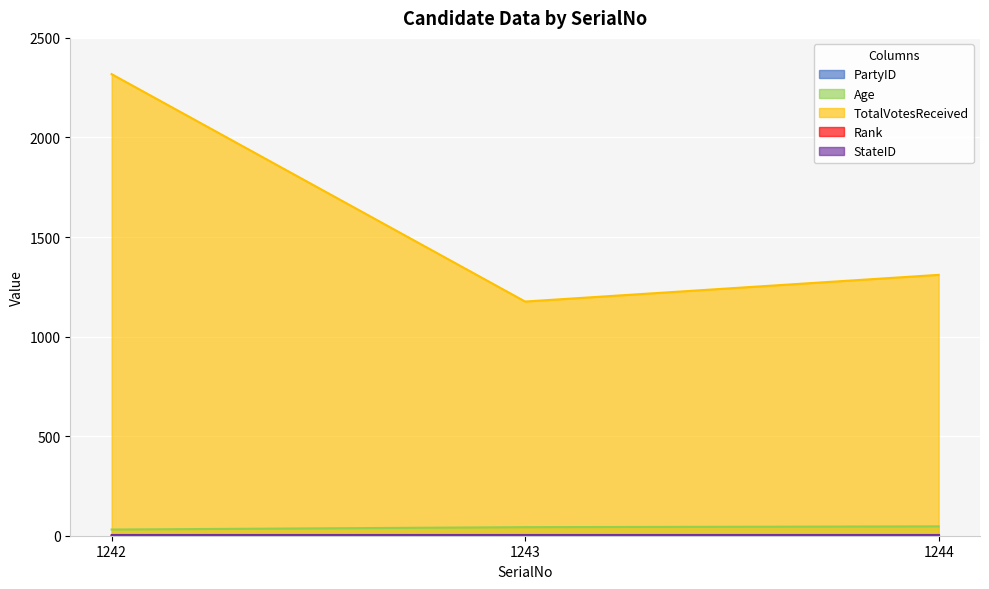

Which series has the largest total across all categories?

TotalVotesReceived